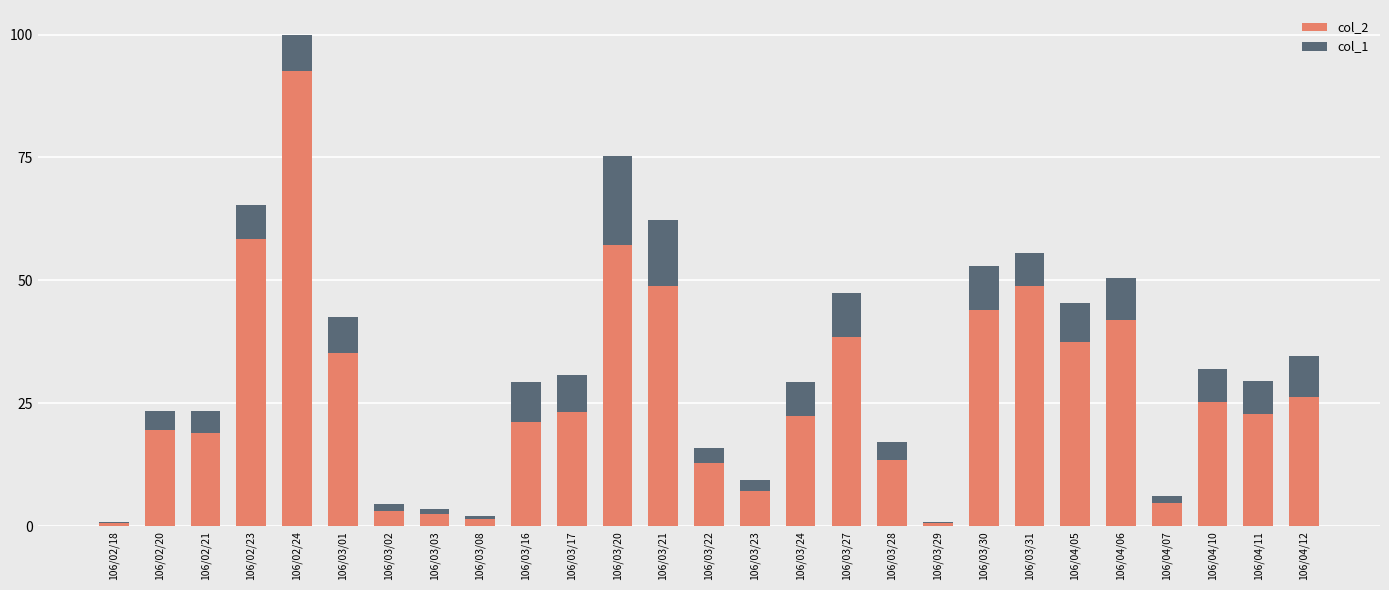

What is the total value across all series at 106/04/11?

29.5